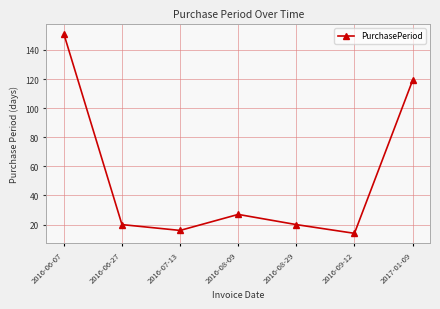

What is the smallest value displayed?

14